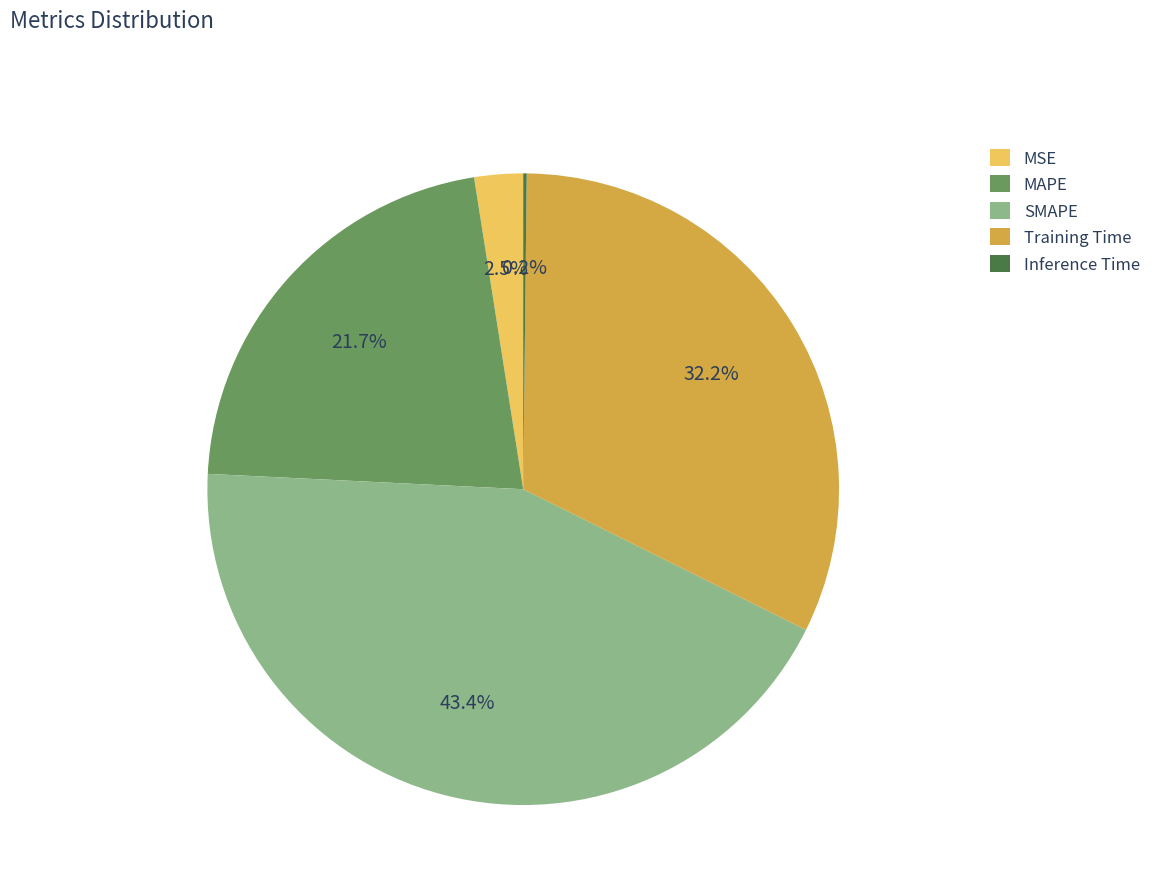

Between MAPE and Training Time, which is larger?

Training Time